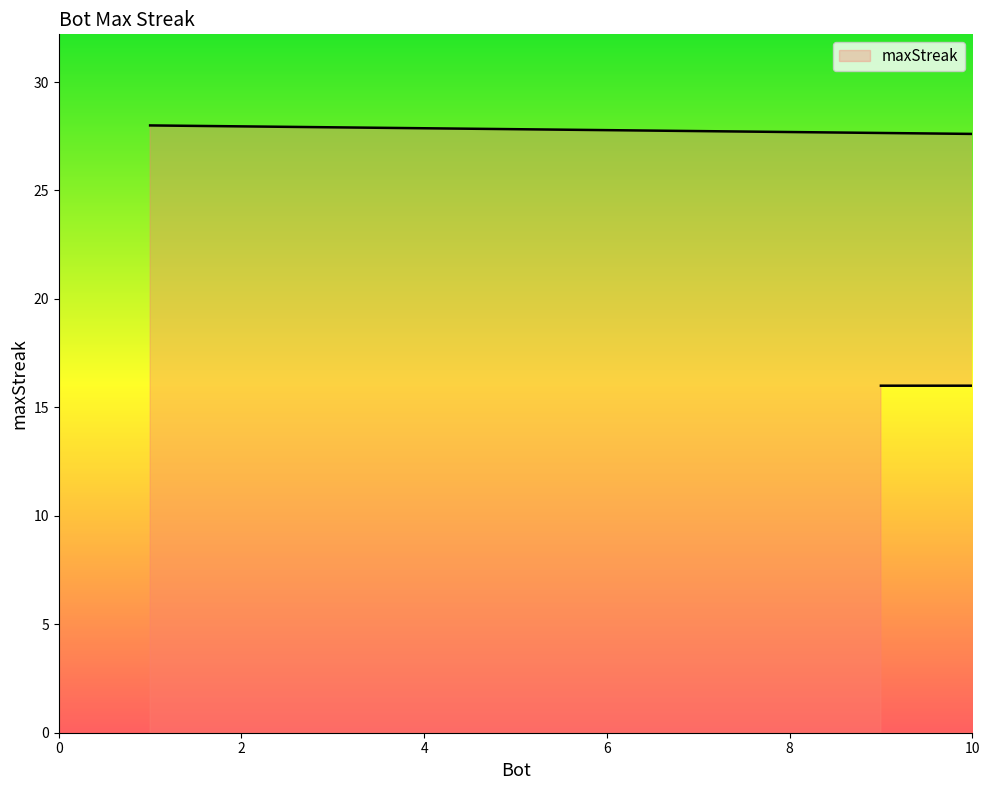

At which category does the chart reach its peak across all series?

1